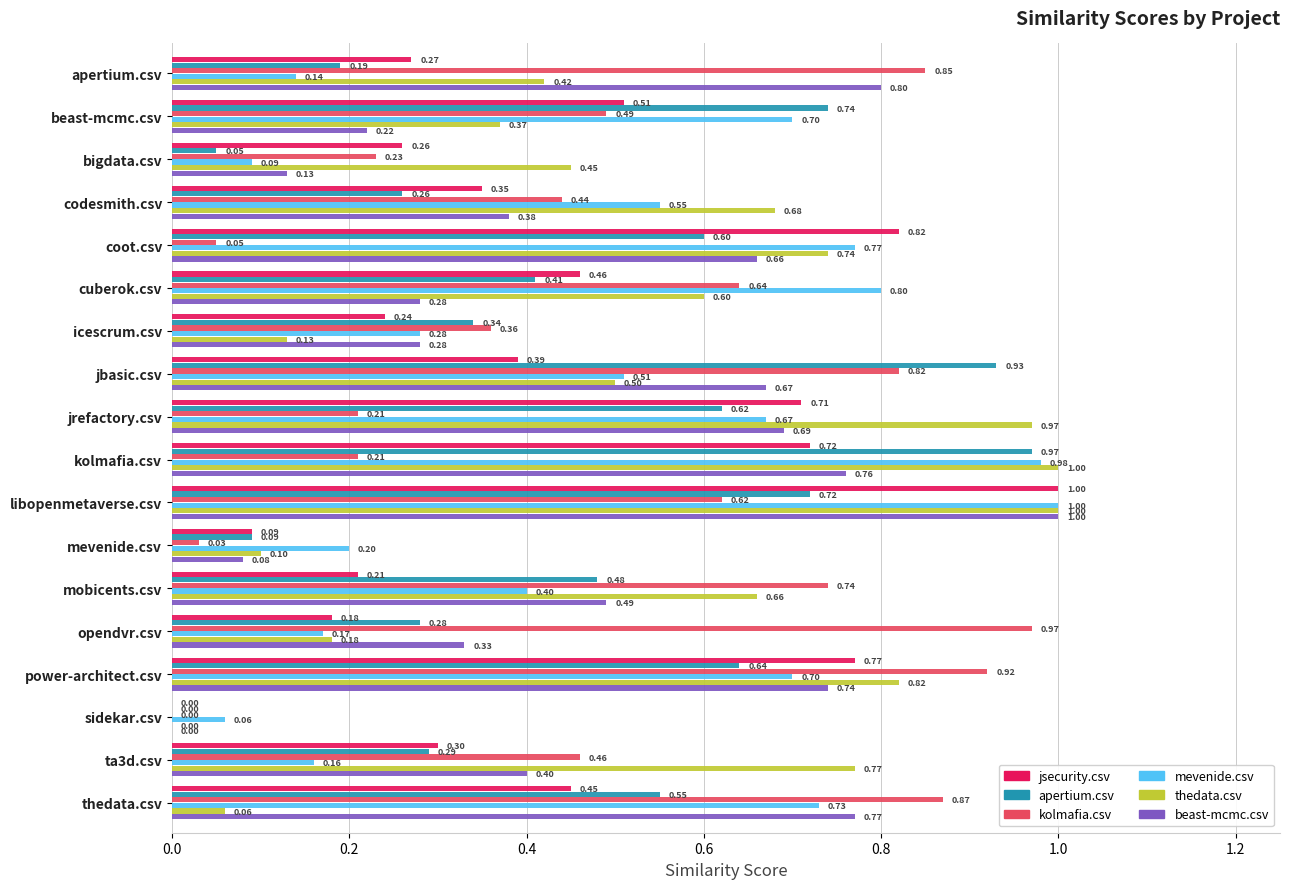

Which category has the highest value in the mevenide.csv series?

libopenmetaverse.csv